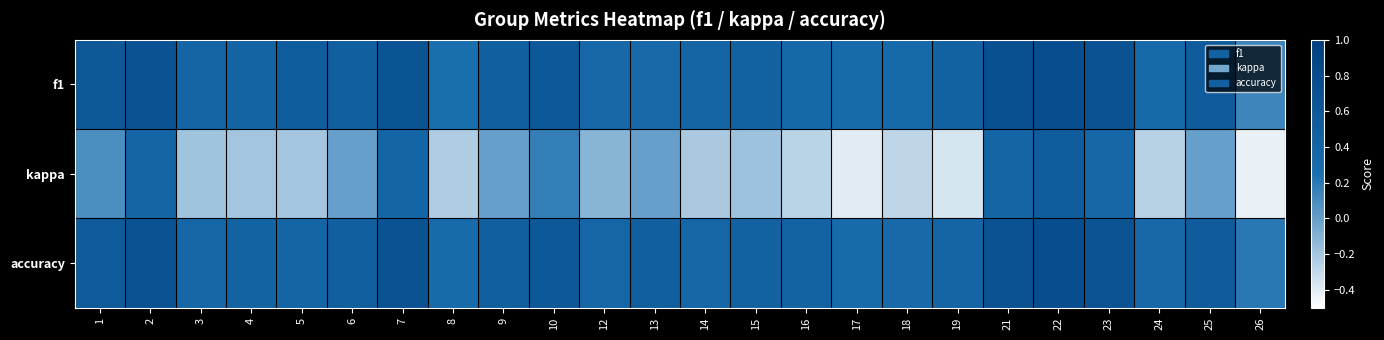

What is the greatest value displayed?

0.8